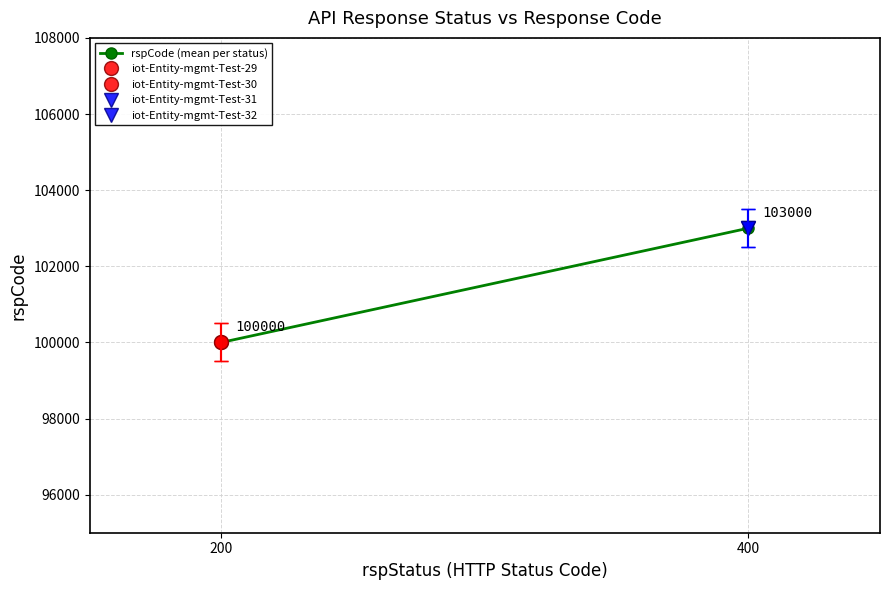

Reading left to right, what are all the values shown in this chart?

100000	103000